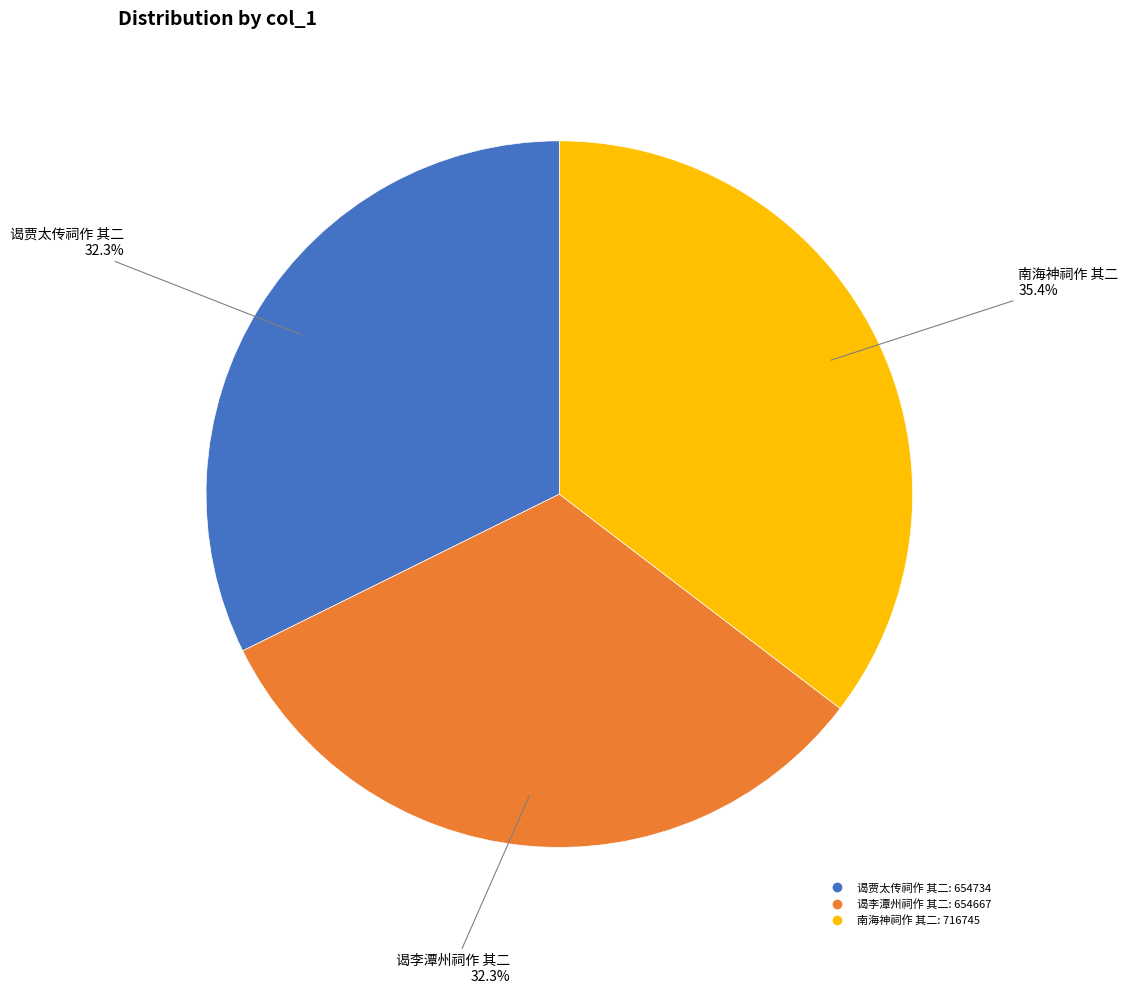

The 南海神祠作 其二 slice represents 47% of the pie. True or false?

False